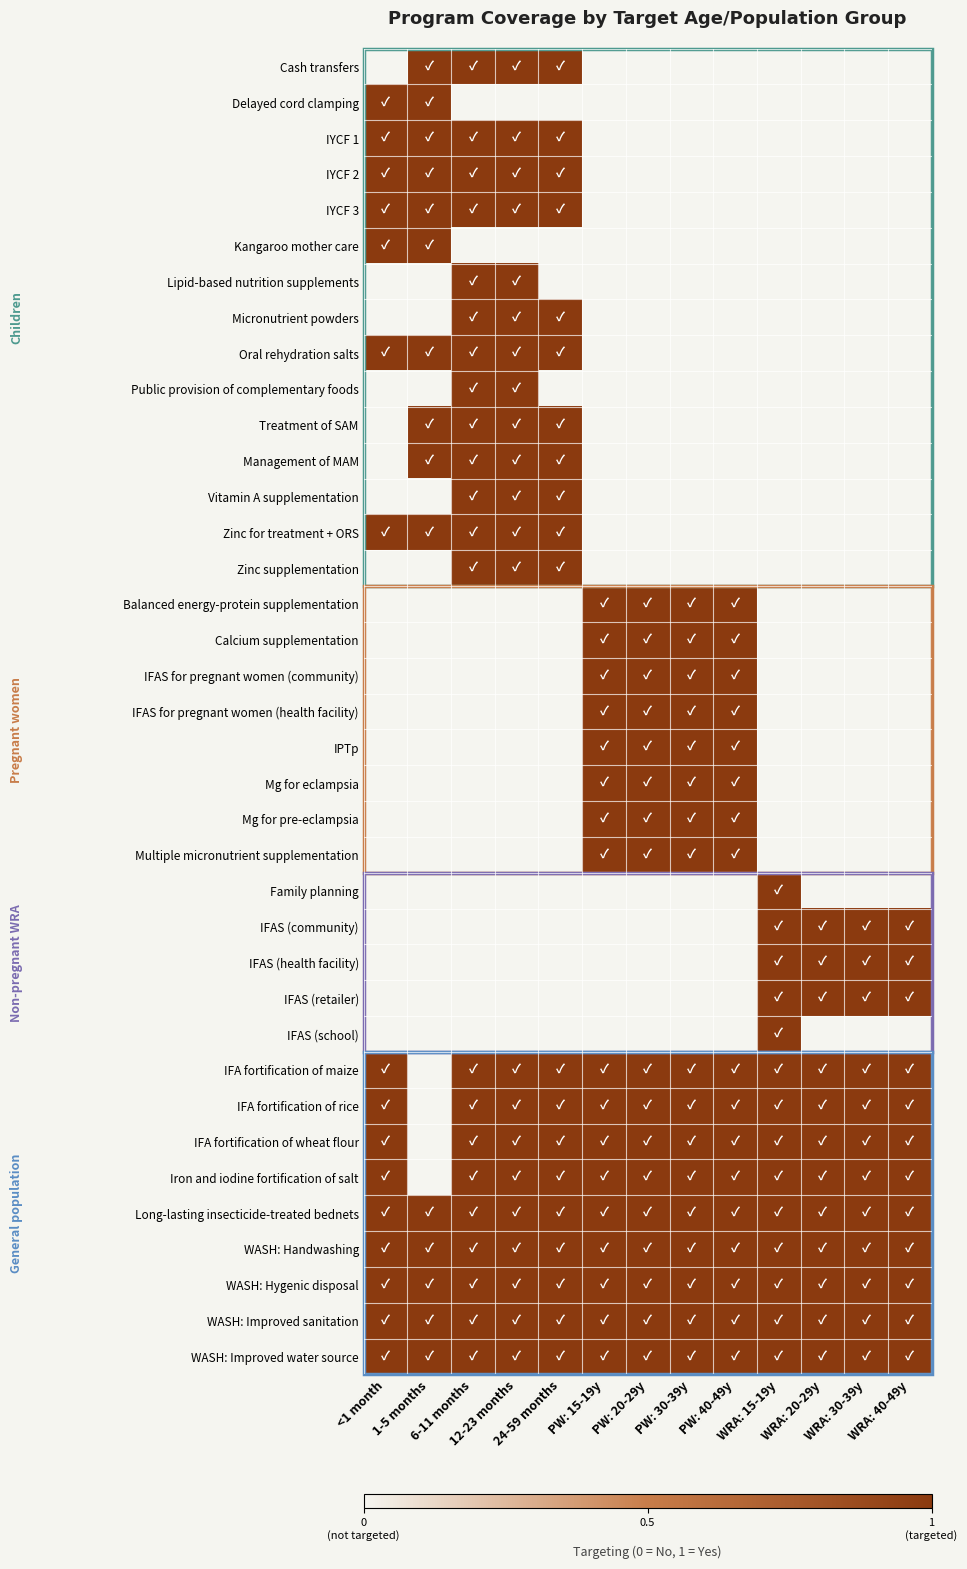

At which category is the sum across all series the highest?

6-11 months